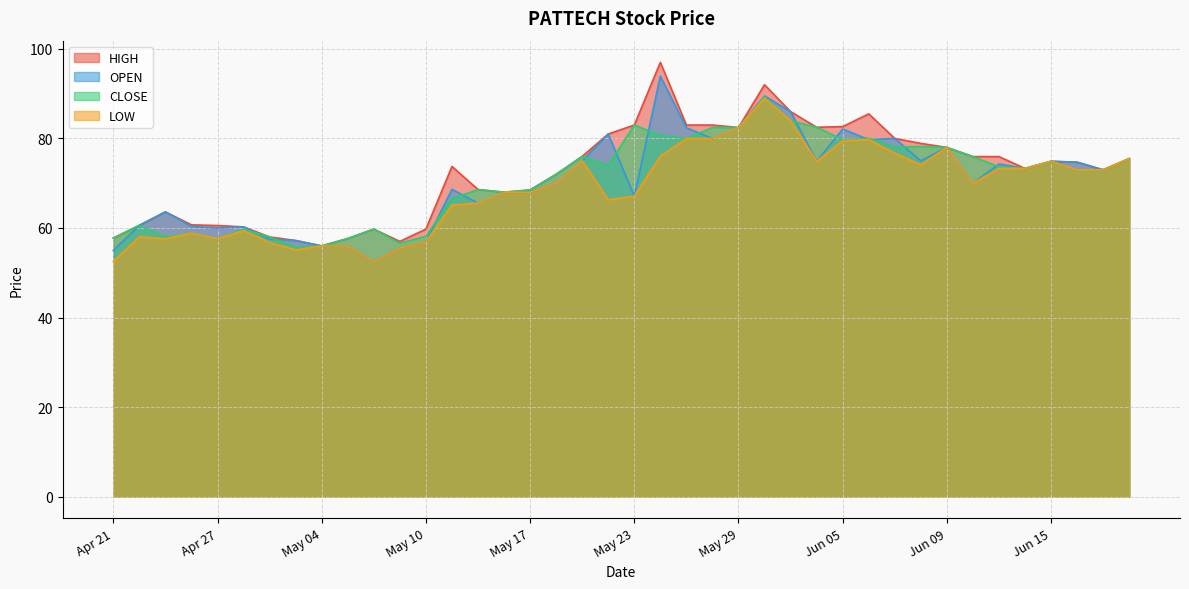

What is the total value across all series at 2023-06-14?

293.2